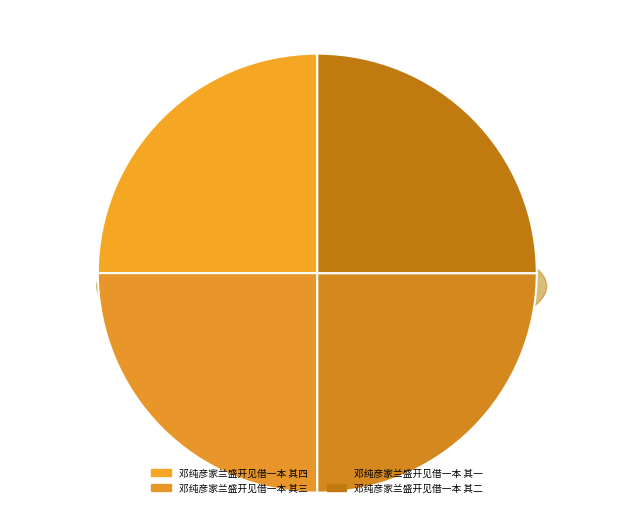

Is it true that 邓纯彦家兰盛开见借一本 其一 is 25% of the pie?

True